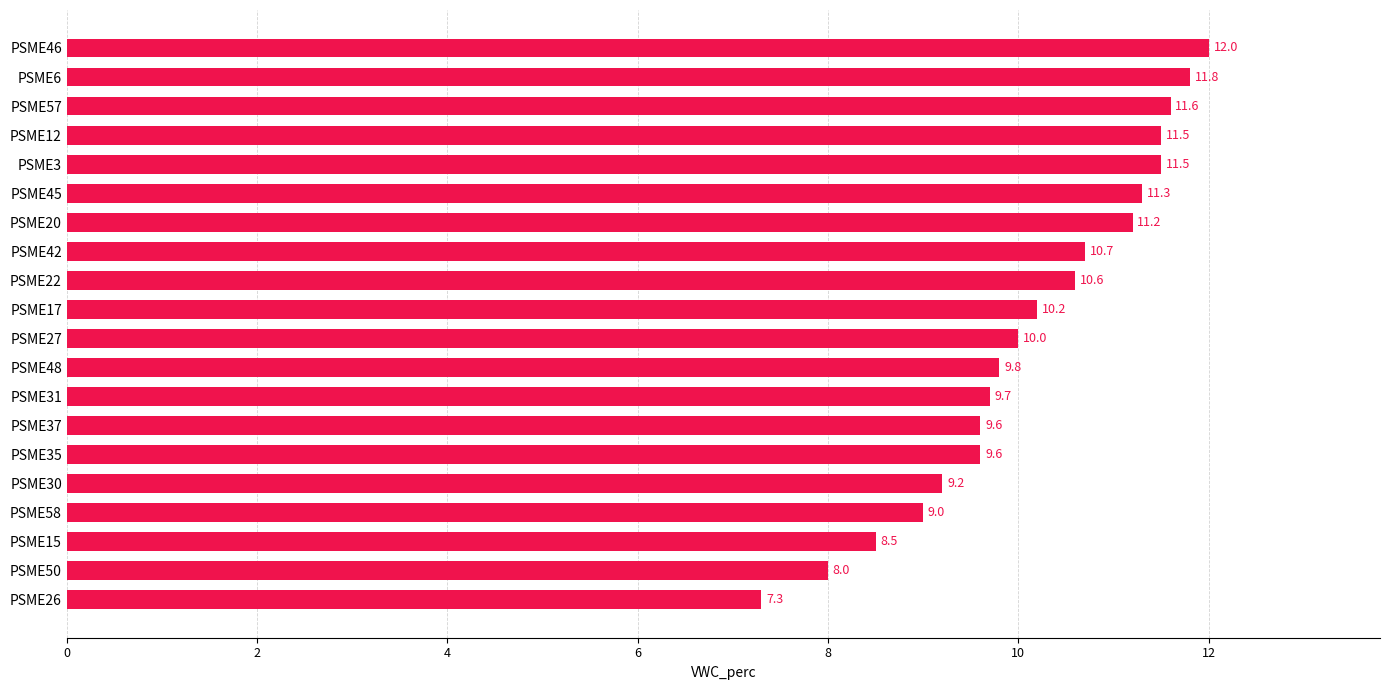

What is the minimum value shown in the chart?

7.3